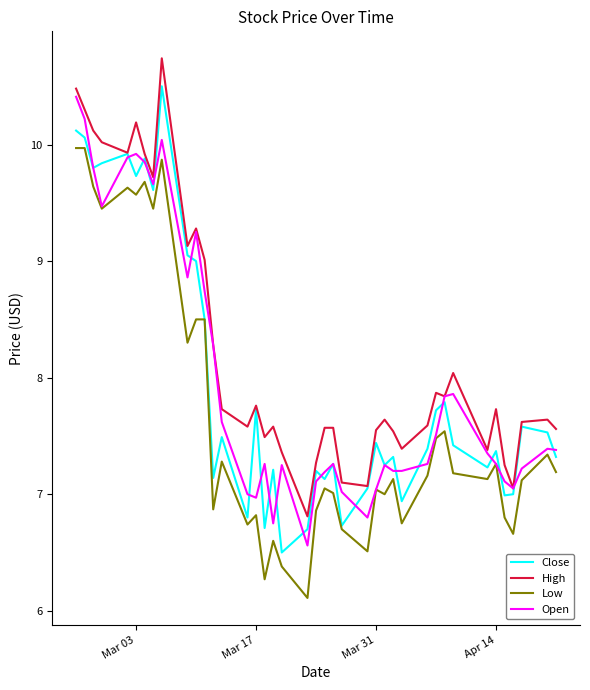

True or false: Low and High cross at least once.

False